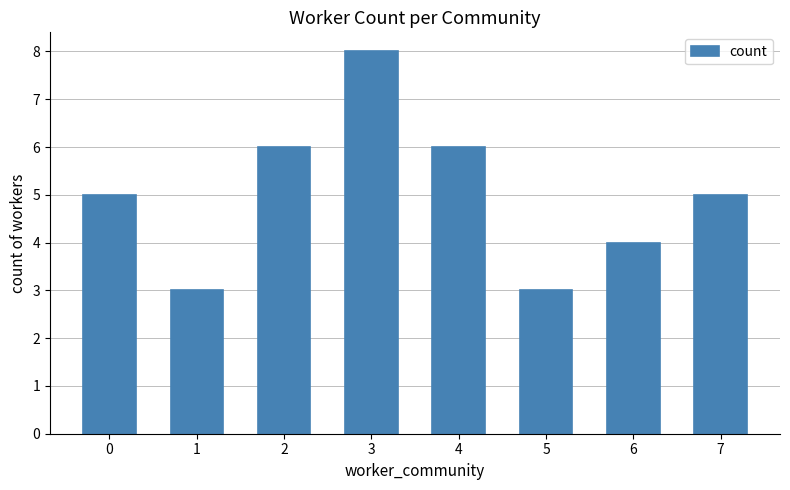

The value at 3 is 8. True or false?

True